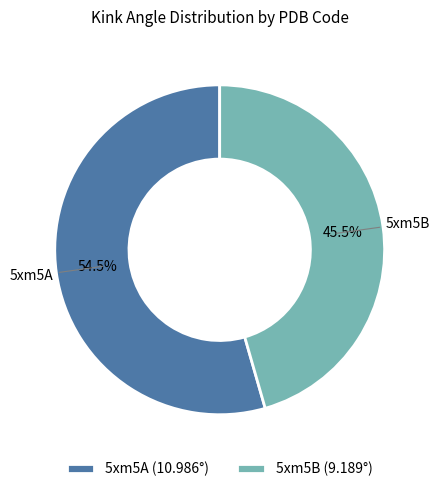

How many segments does this pie chart have?

2